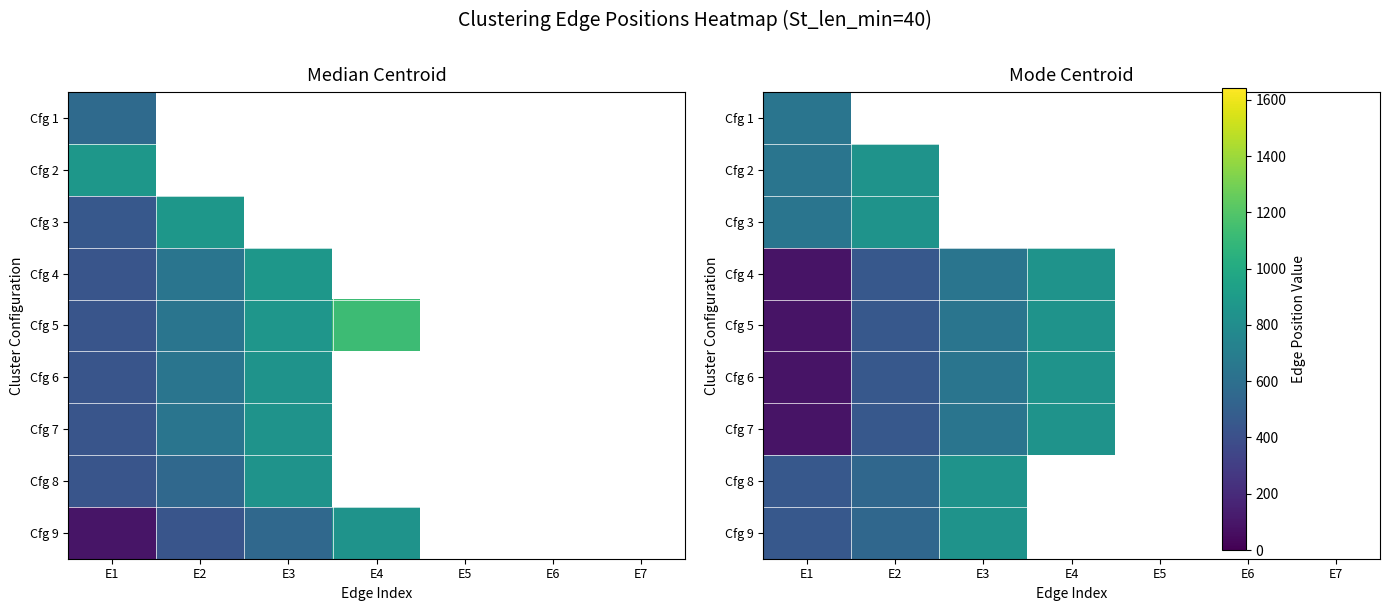

At which category does the chart reach its minimum across all series?

E1